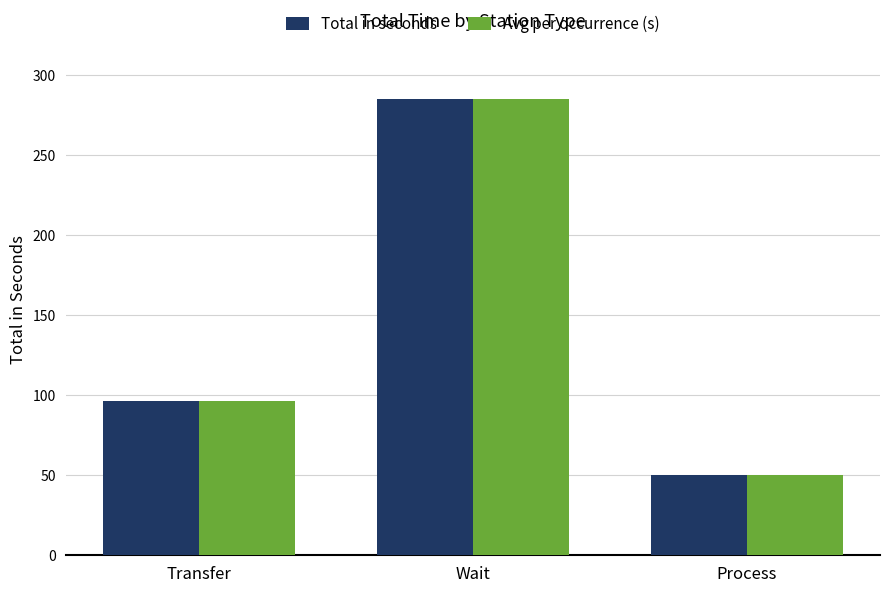

At which label does Total in seconds reach its minimum?

Process